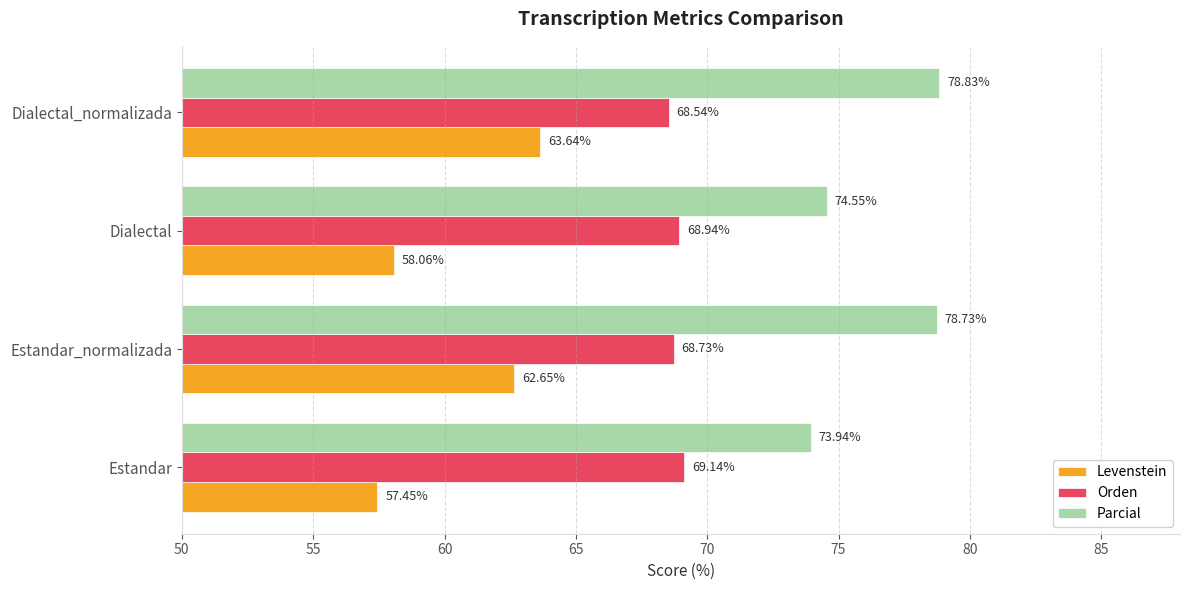

At how many categories does at least one series exceed 60?

4